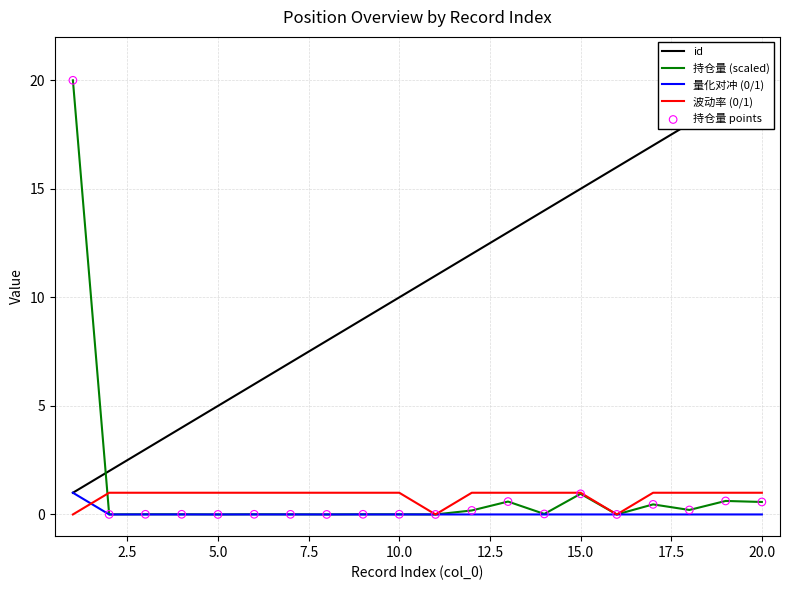

Is the value of 波动率 (0/1) at 15.0 greater than the value of 持仓量 (scaled) at 5.0?

Yes